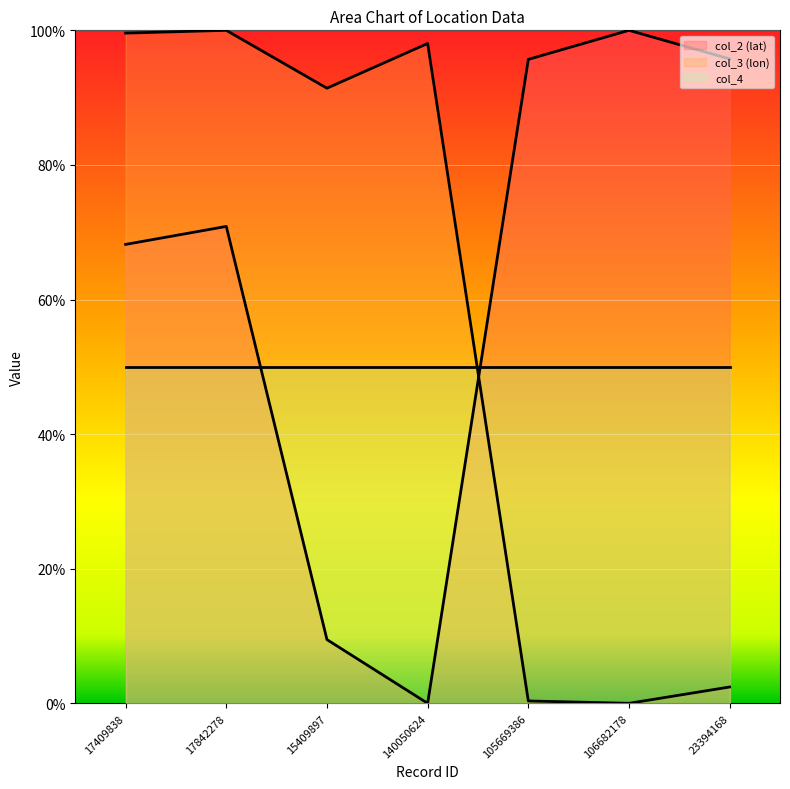

The col_3 (lon) series shows 0.9 at 15409897. True or false?

True